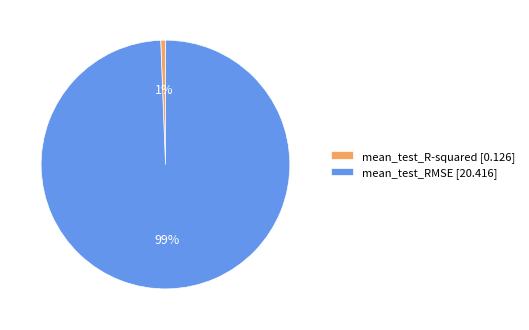

Does mean_test_RMSE represent more than half of the total?

Yes